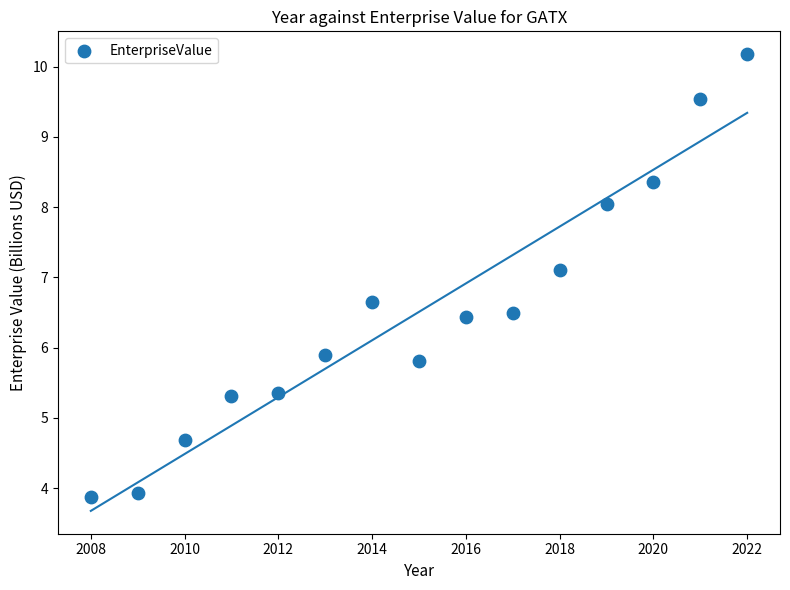

What Y value in the scatter plot is closest to 7?

7.1